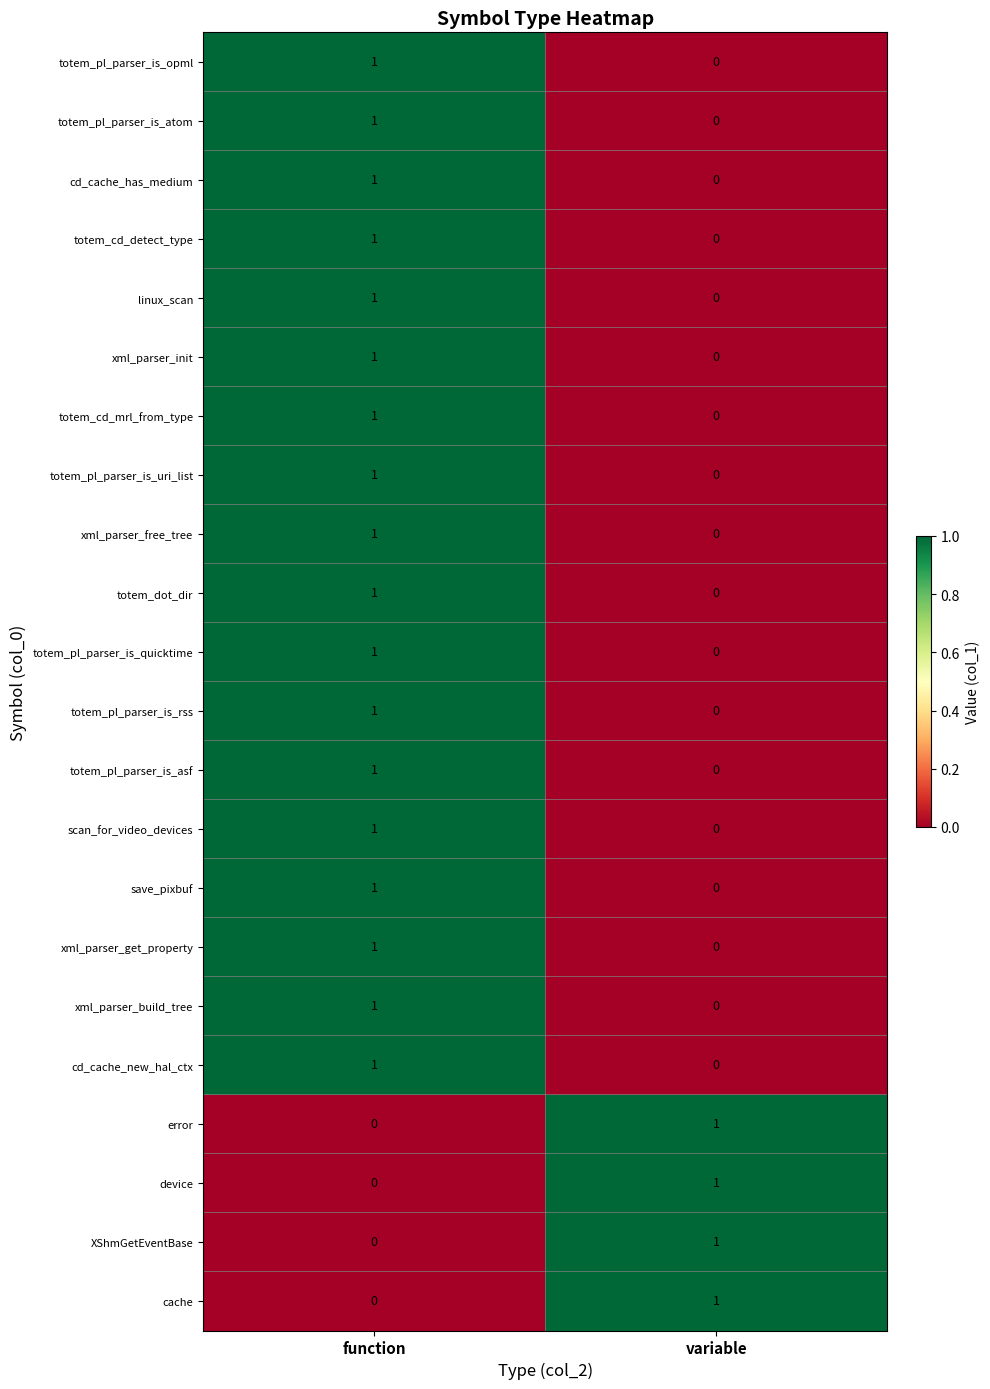

The xml_parser_init series shows 0 at function. True or false?

False